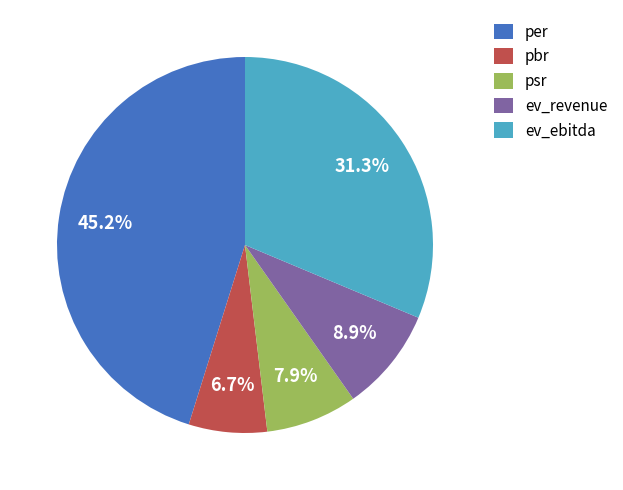

Which category has the smallest portion of the pie?

pbr